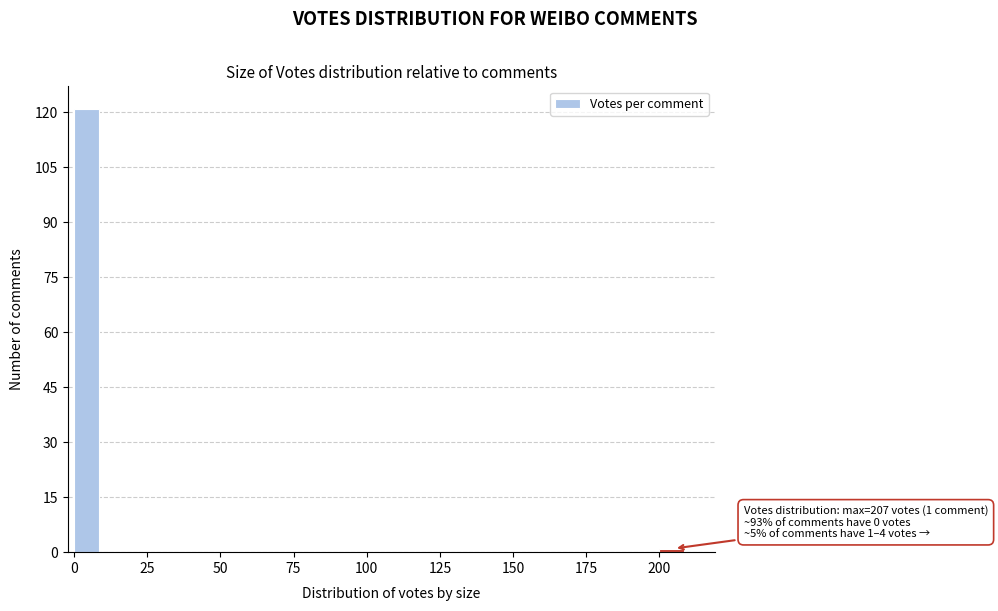

Read against the x-axis, roughly where is the centre of the tallest bar?

5